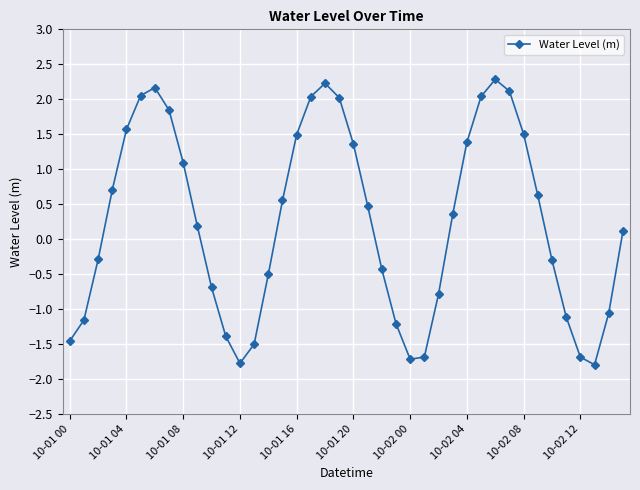

How many values are above zero?

22